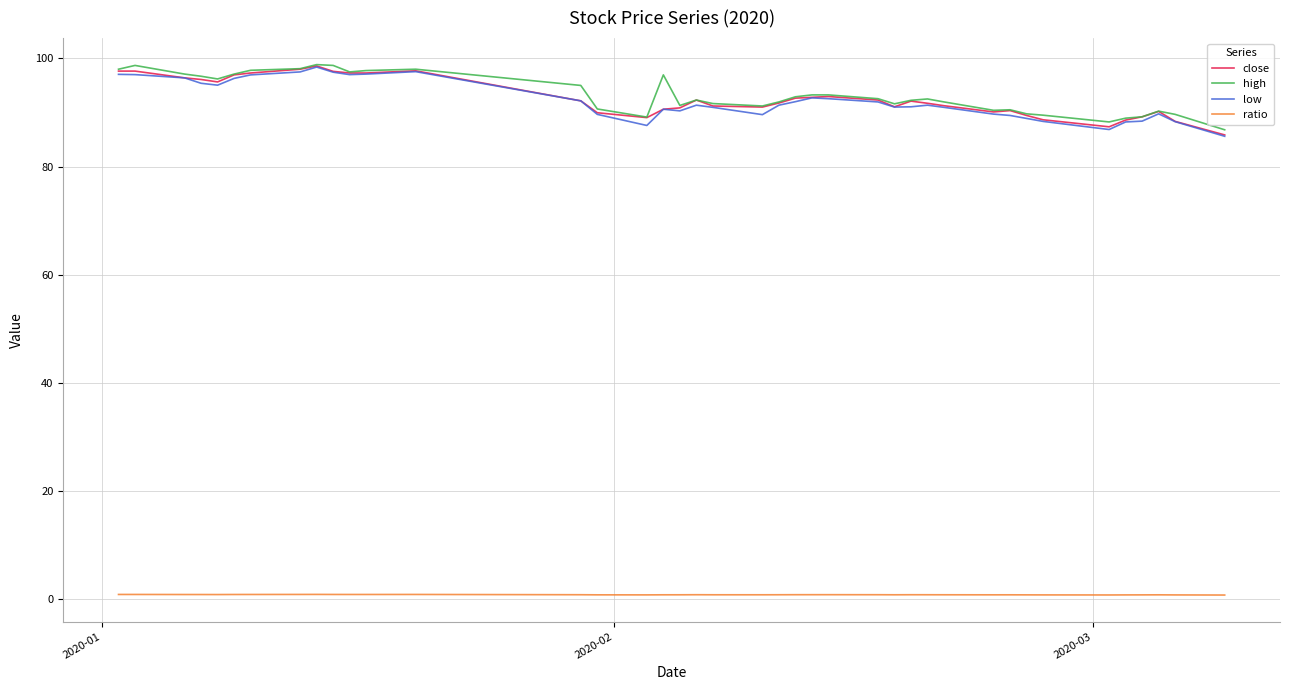

True or false: ratio and low intersect in this chart.

False